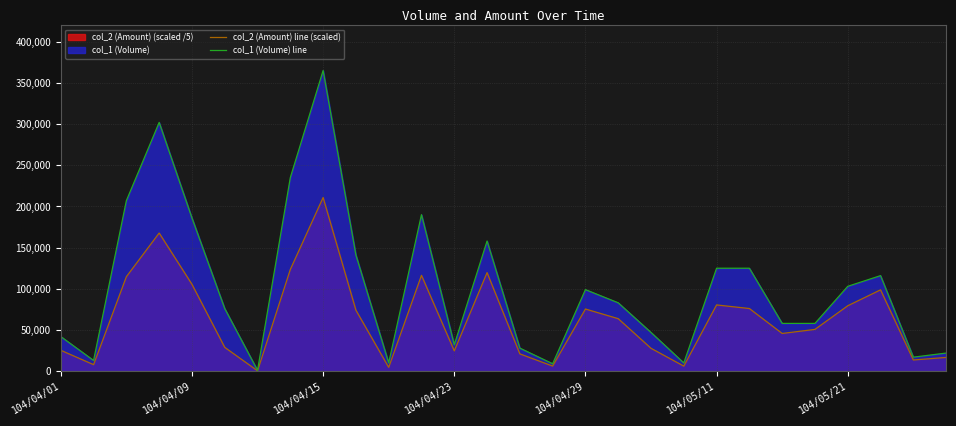

Is the value of col_1 (Volume) line at 104/04/15 greater than the value of col_2 (Amount) line (scaled) at 104/04/09?

Yes